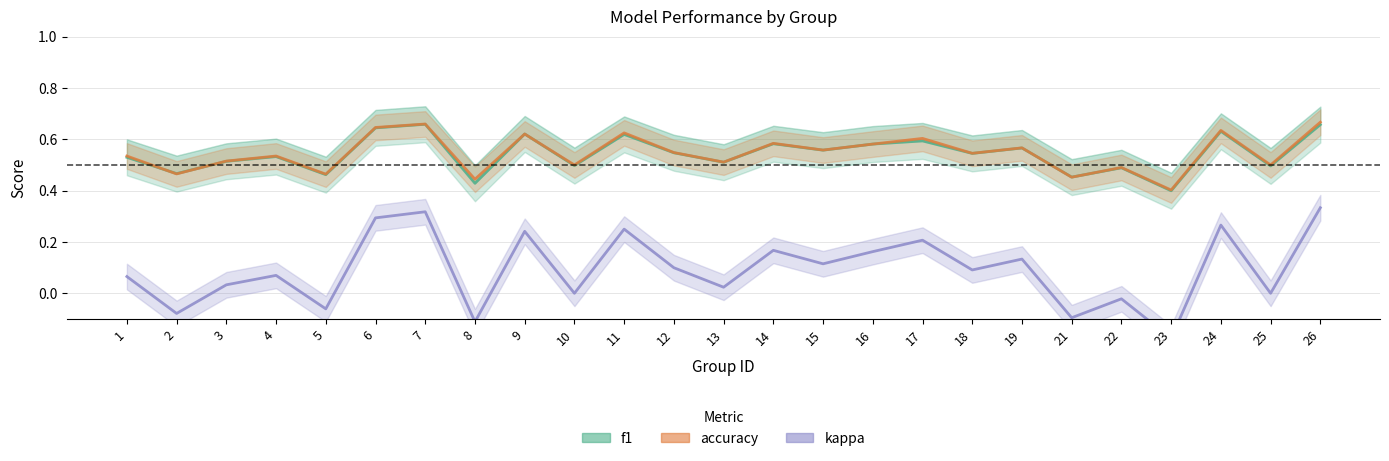

Reading left to right, transcribe all the data shown in this chart.

f1: 1=0.5	2=0.5	3=0.5	4=0.5	5=0.5	6=0.6	7=0.7	8=0.4	9=0.6	10=0.5	11=0.6	12=0.5	13=0.5	14=0.6	15=0.6	16=0.6	17=0.6	18=0.5	19=0.6	21=0.5	22=0.5	23=0.4	24=0.6	25=0.5	26=0.7
accuracy: 1=0.5	2=0.5	3=0.5	4=0.5	5=0.5	6=0.6	7=0.7	8=0.4	9=0.6	10=0.5	11=0.6	12=0.5	13=0.5	14=0.6	15=0.6	16=0.6	17=0.6	18=0.5	19=0.6	21=0.5	22=0.5	23=0.4	24=0.6	25=0.5	26=0.7
kappa: 1=0.1	2=-0.1	3=0.0	4=0.1	5=-0.1	6=0.3	7=0.3	8=-0.1	9=0.2	10=0.0	11=0.2	12=0.1	13=0.0	14=0.2	15=0.1	16=0.2	17=0.2	18=0.1	19=0.1	21=-0.1	22=-0.0	23=-0.2	24=0.3	25=0.0	26=0.3